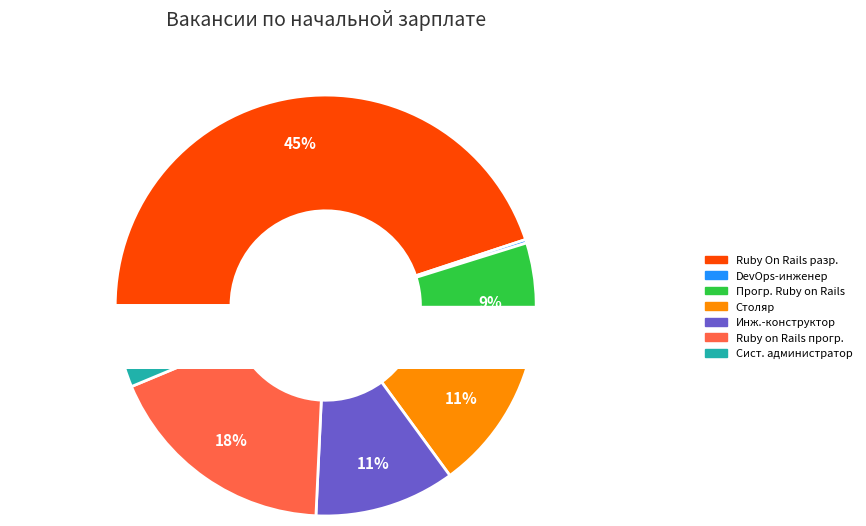

Is there a majority slice in this chart?

No